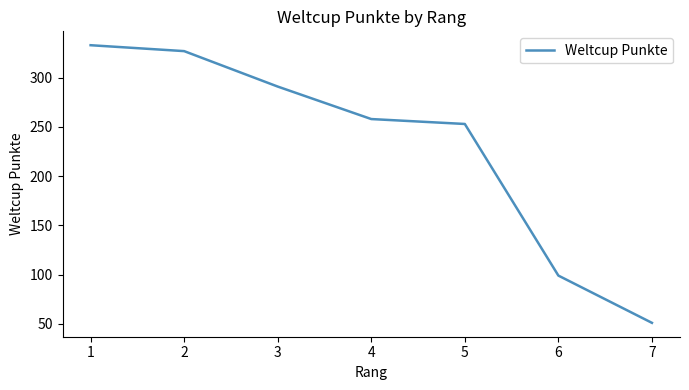

Reading left to right, extract all data points from this chart.

333	327	291	258	253	99	51